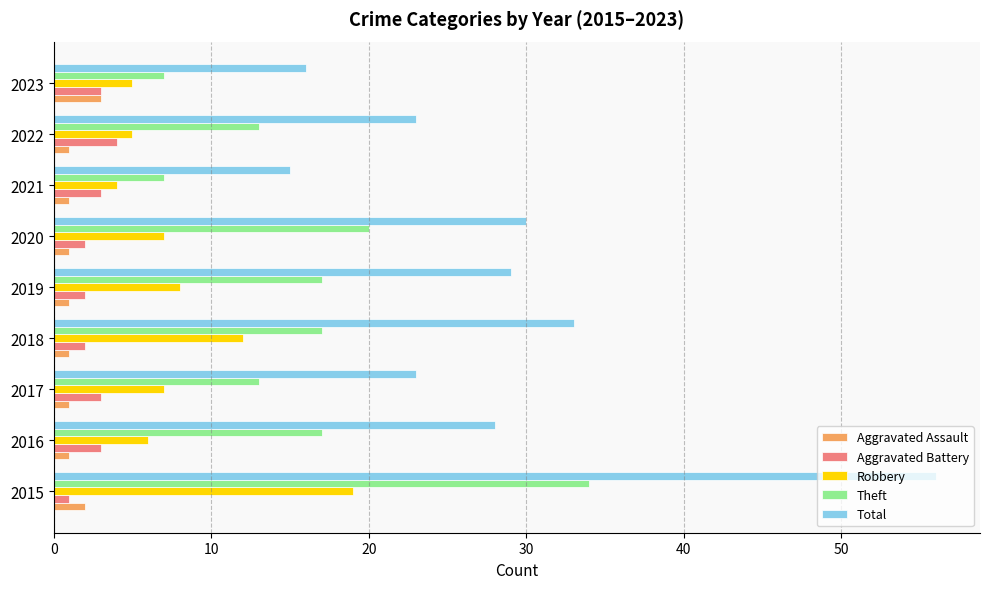

Between 2015 and 2022, which series saw the biggest shift?

Total